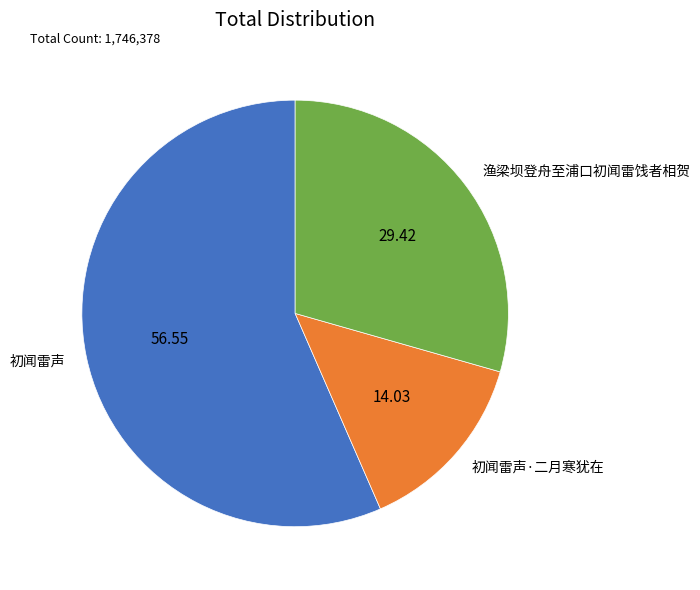

Is it true that 初闻雷声·二月寒犹在 is 28% of the pie?

False